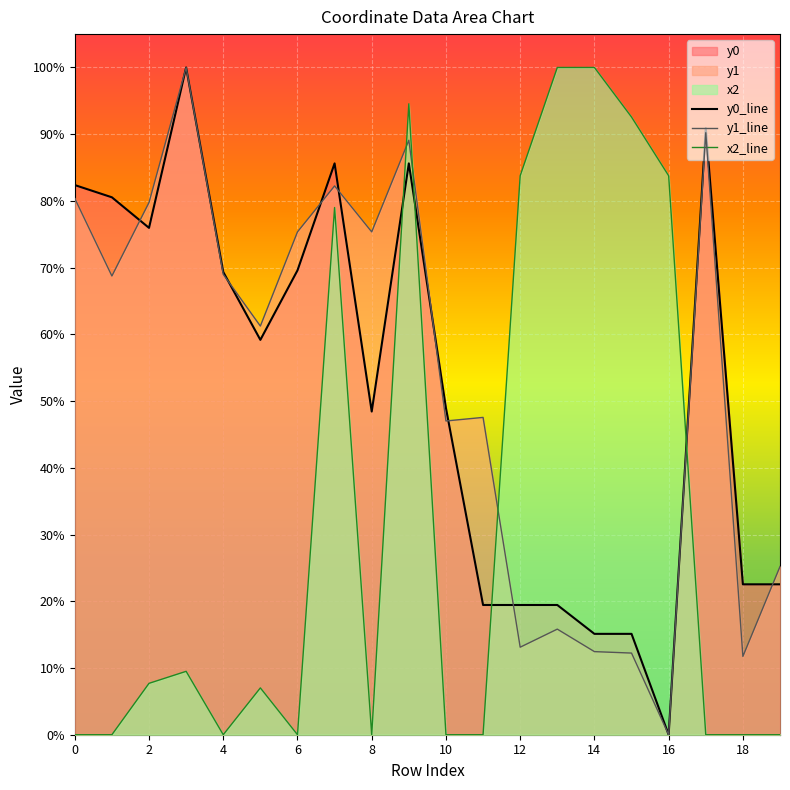

What is the value of the y0_line point at the 1st from the left?

0.8